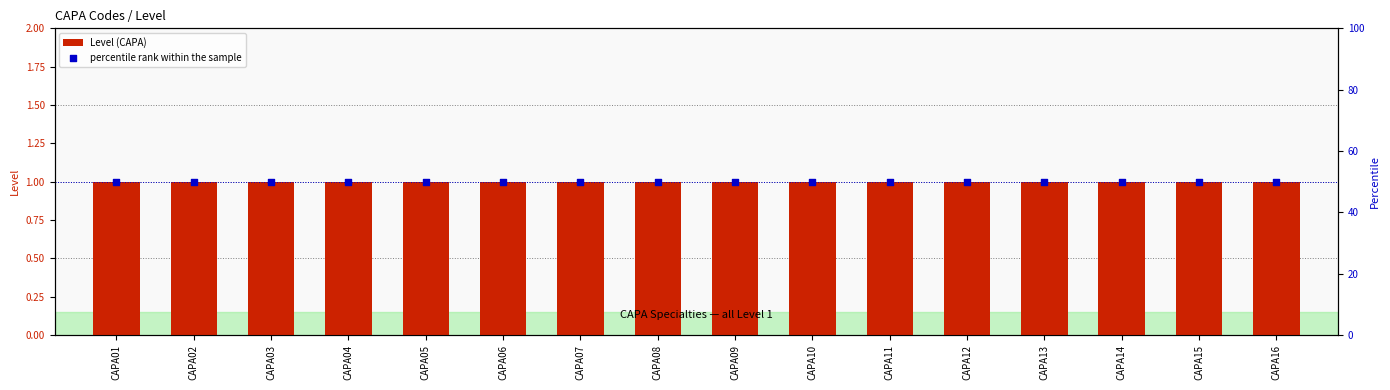

Which series has the largest total across all categories?

percentile rank within the sample